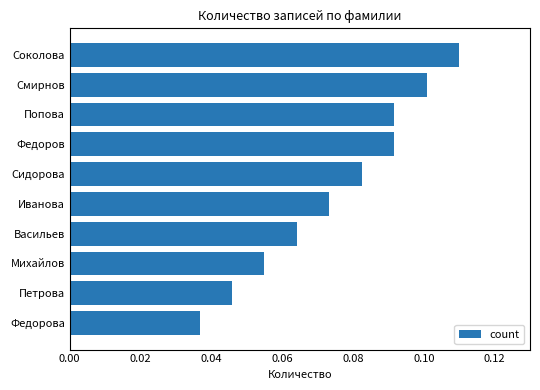

How many bars are there in total?

10